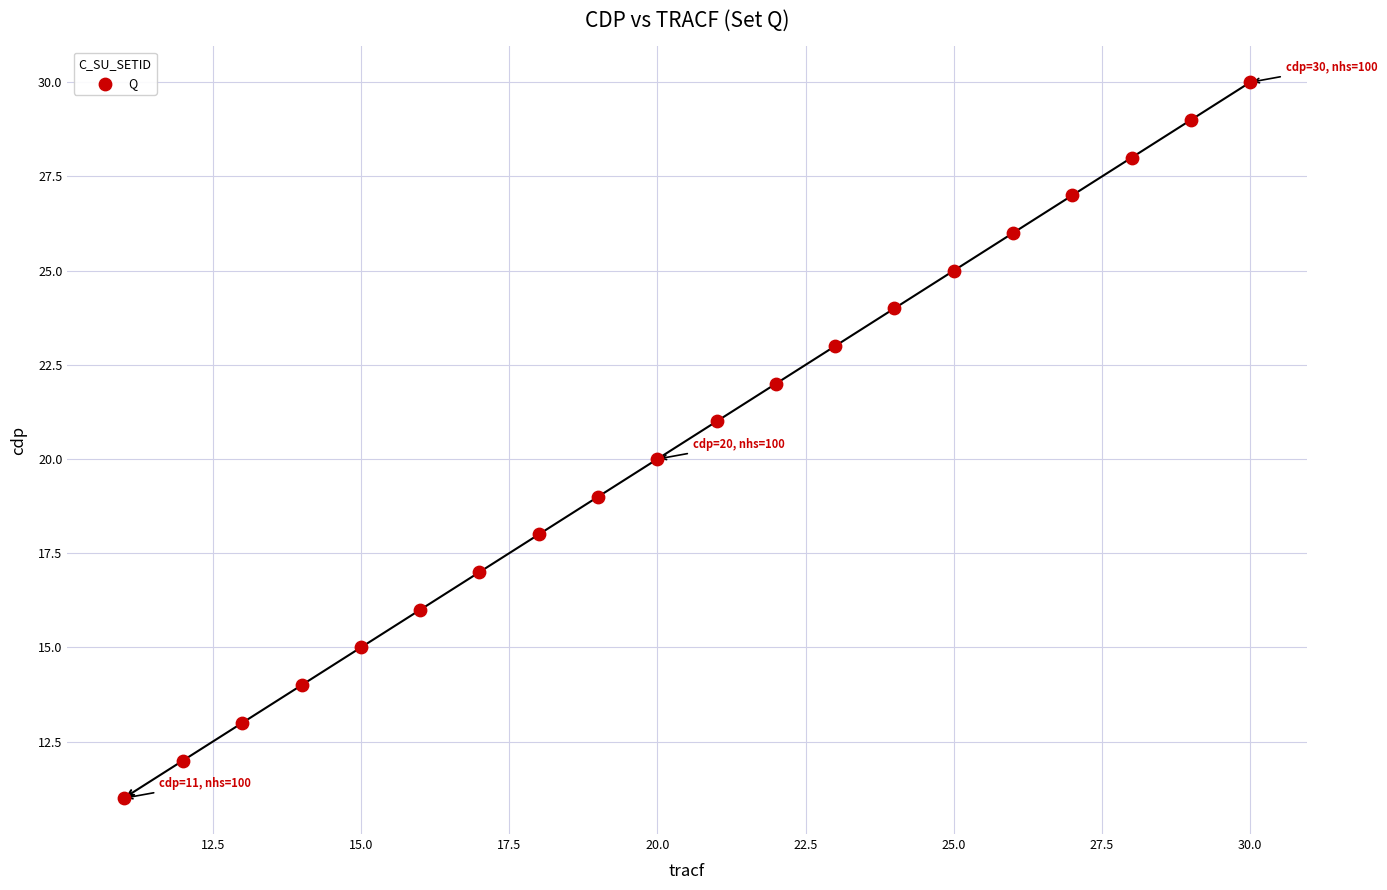

What is the range of X values (max minus min)?

19